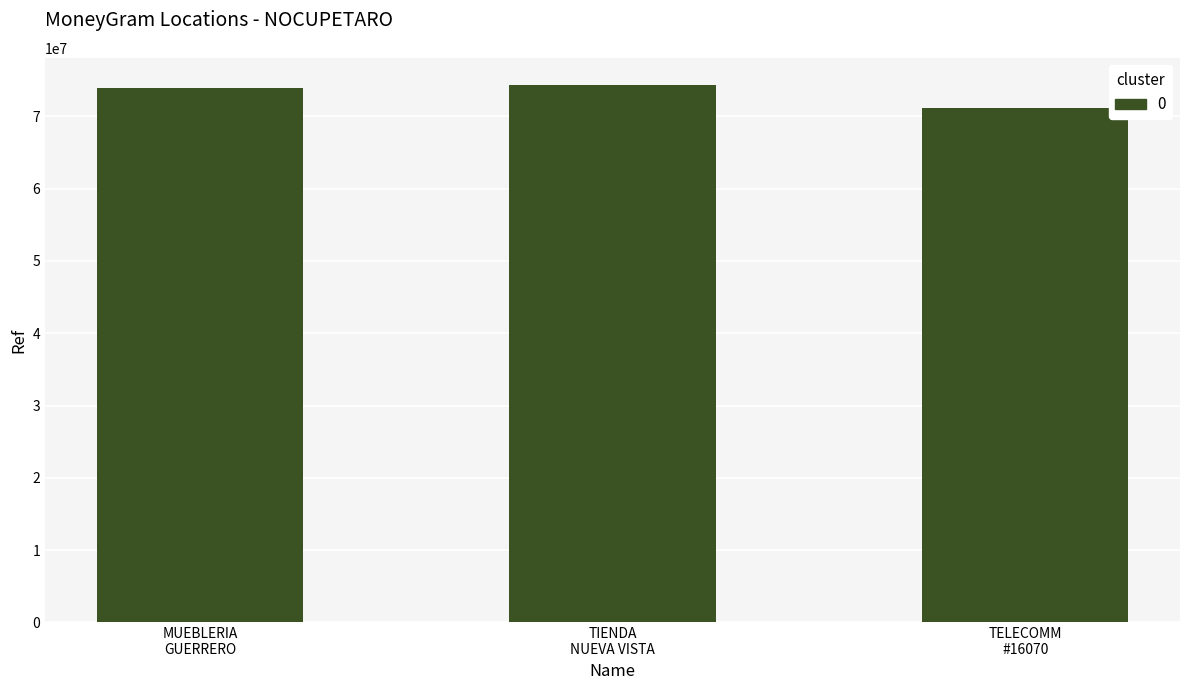

How many distinct data groups are displayed?

1